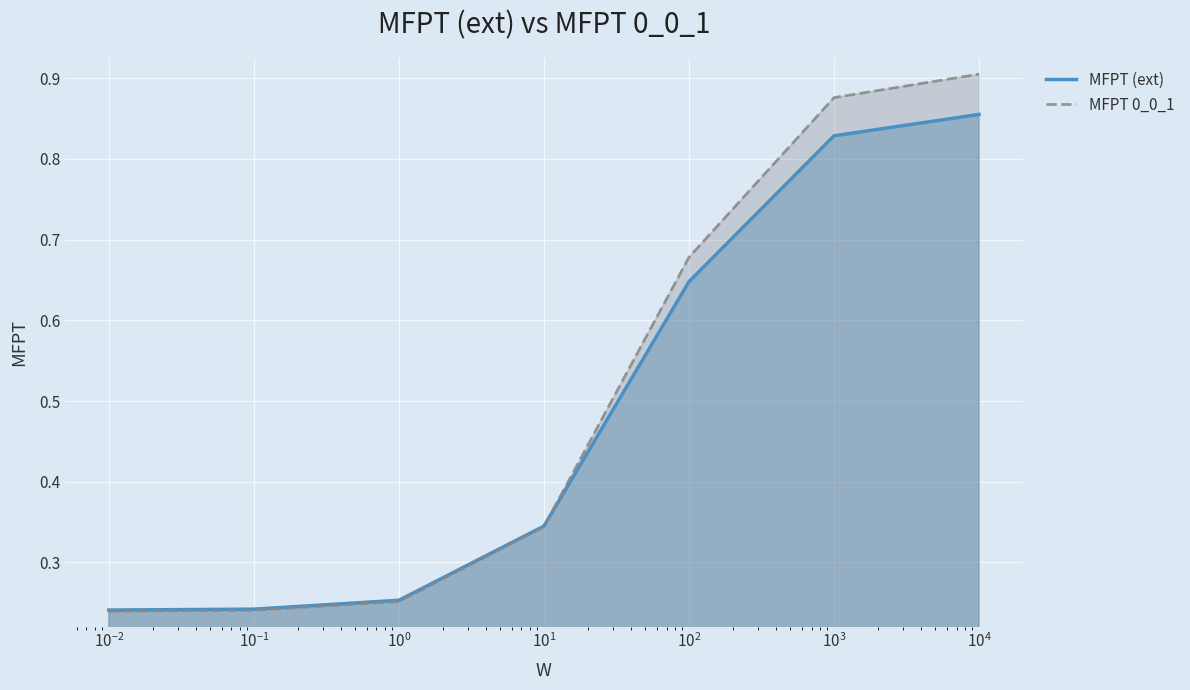

List the series in order of their peak value, lowest first.

MFPT (ext), MFPT 0_0_1